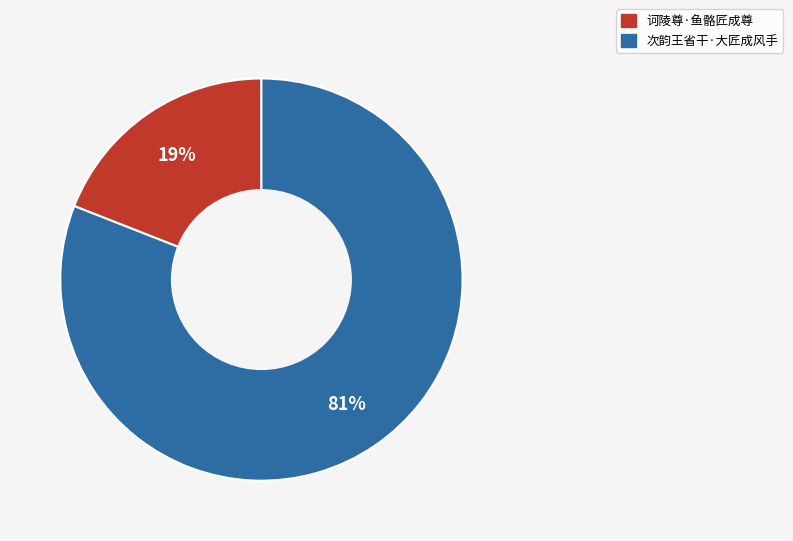

To the nearest percent, what is the difference between the largest and smallest slice percentages?

62%